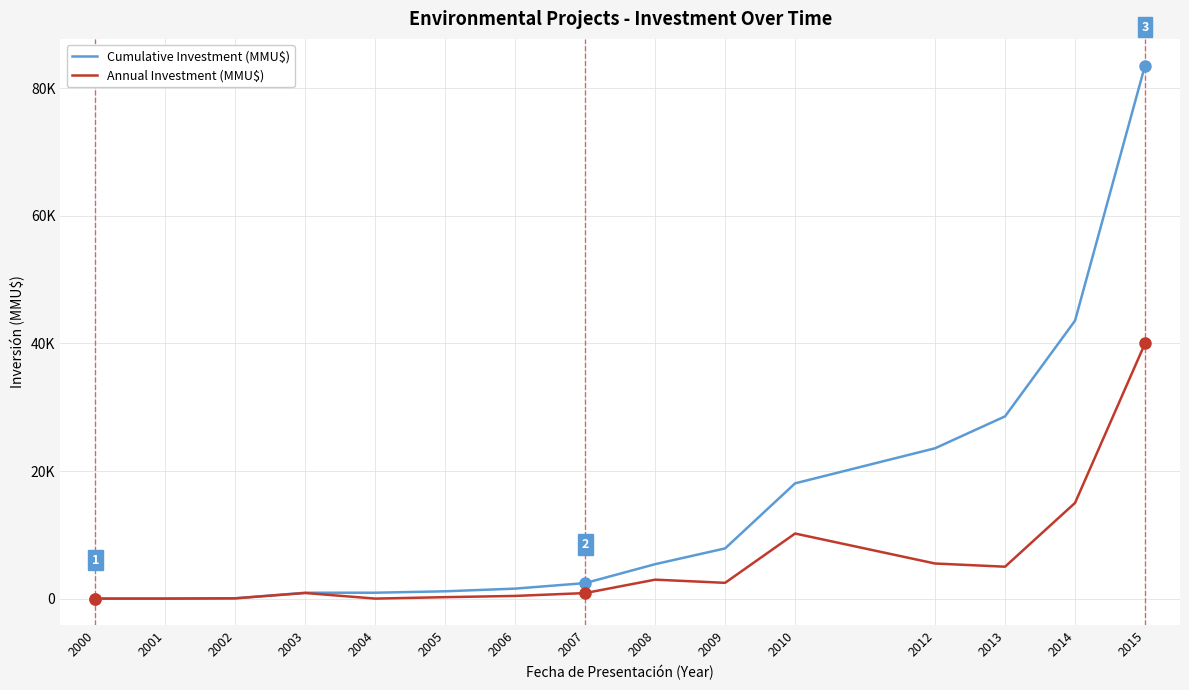

Is the value of Annual Investment (MMU$) at 2002 greater than the value of Cumulative Investment (MMU$) at 2012?

No